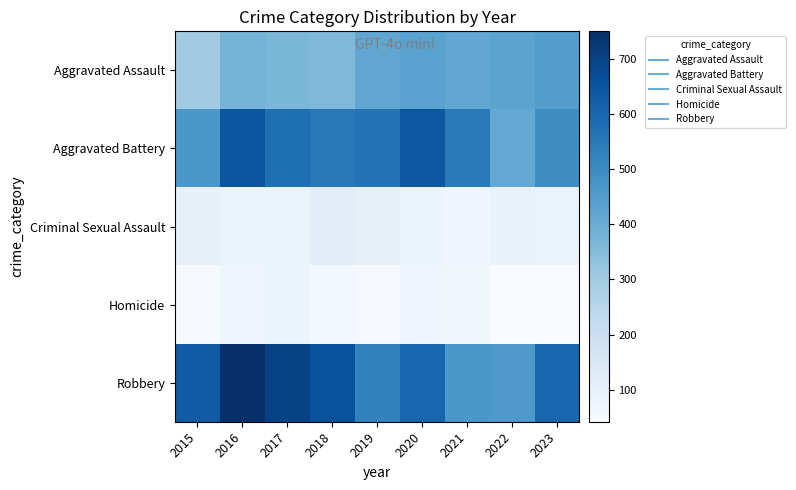

At which category does the chart reach its minimum across all series?

2023